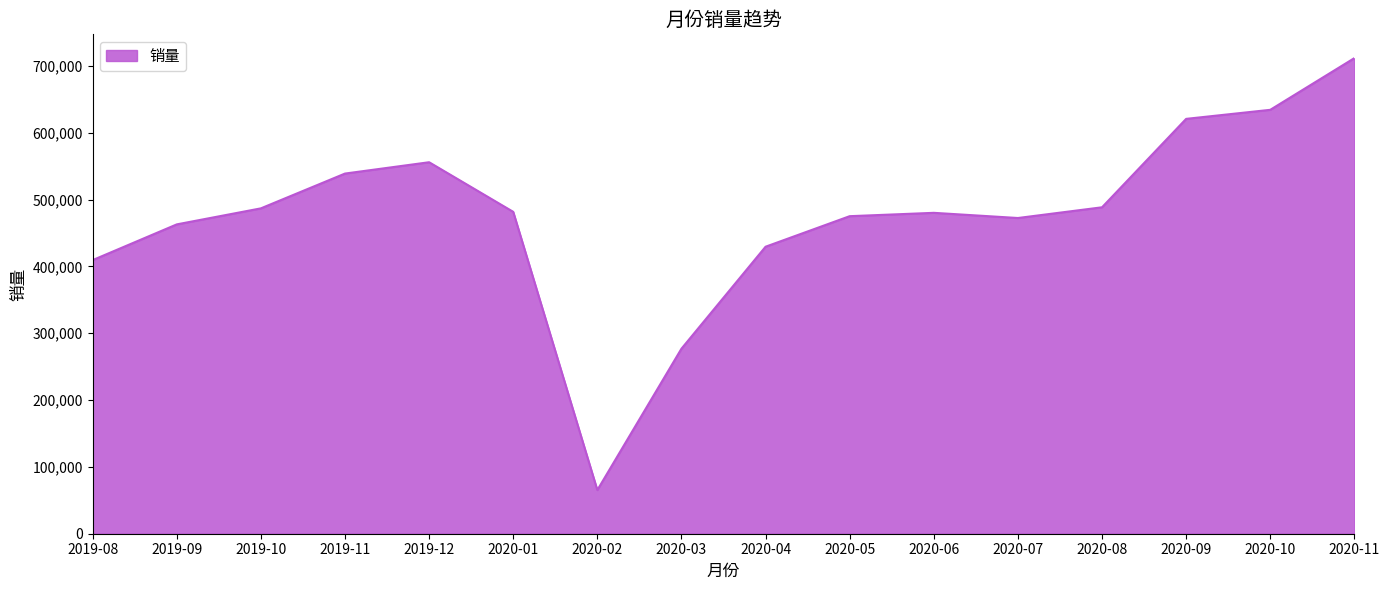

Approximately how many times larger is the value at 2019-12 compared to 2019-11?

1.0